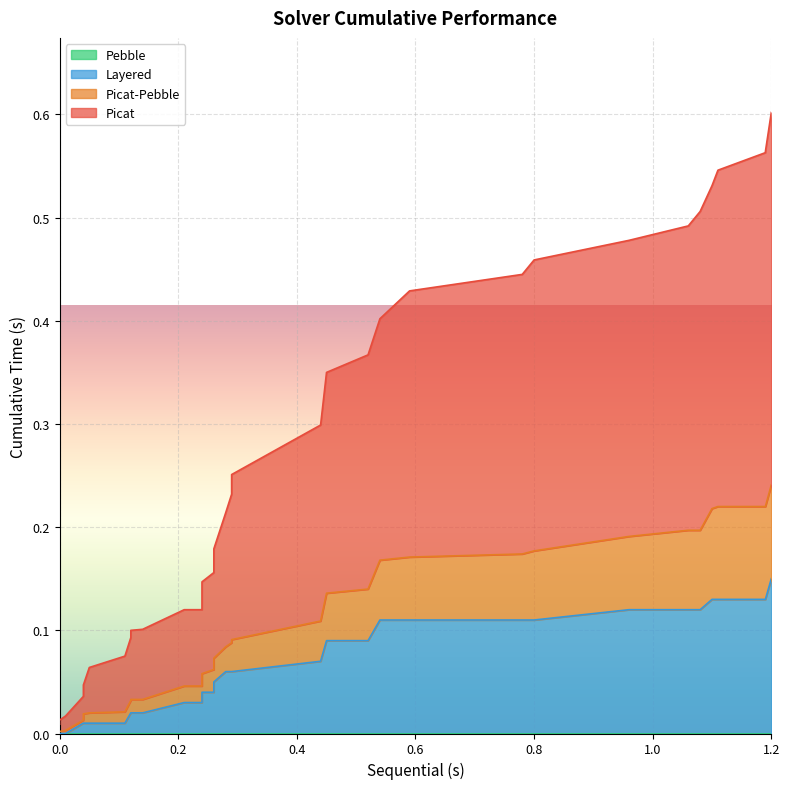

The Picat series shows 0.0 at 0.0. True or false?

True